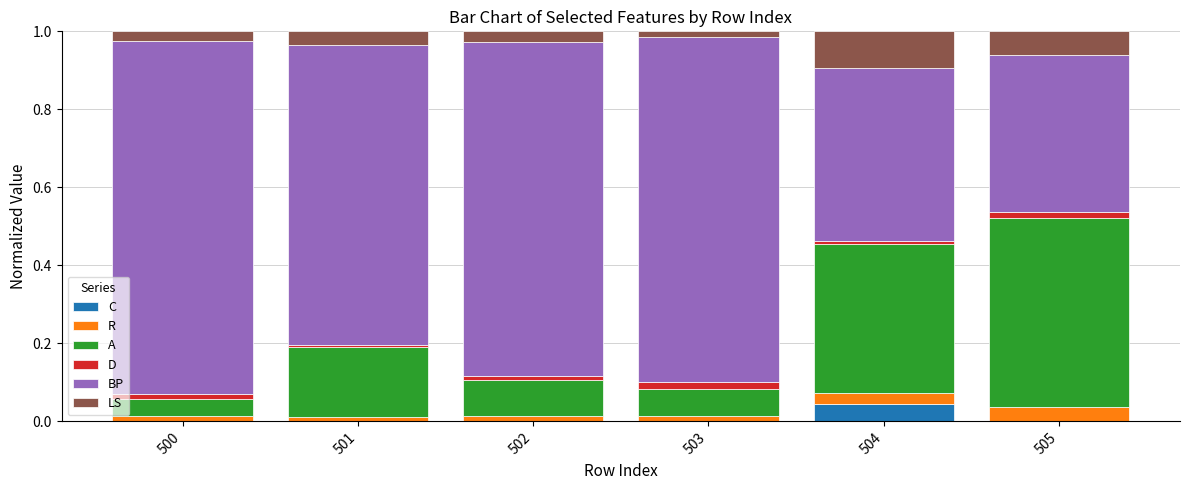

Is it true that C equals 0.0 at 501?

True